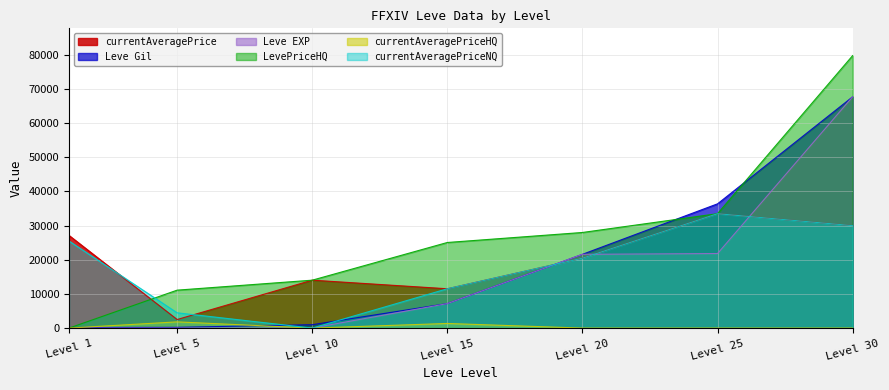

Which series has the widest spread of values?

LevePriceHQ